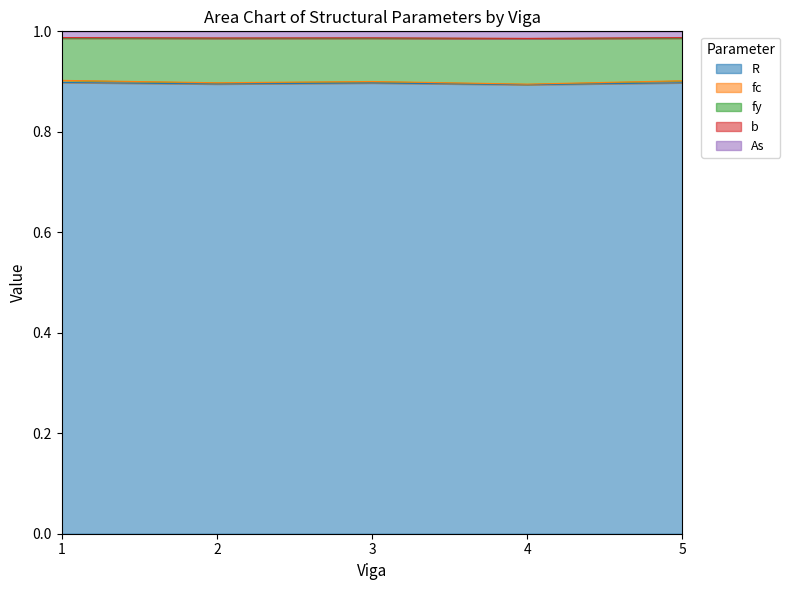

At how many categories does at least one series exceed 0?

5